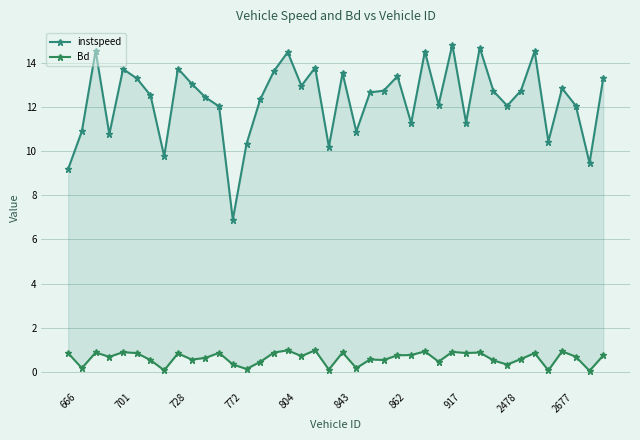

Rank the series by their average value, from lowest to highest.

Bd, instspeed